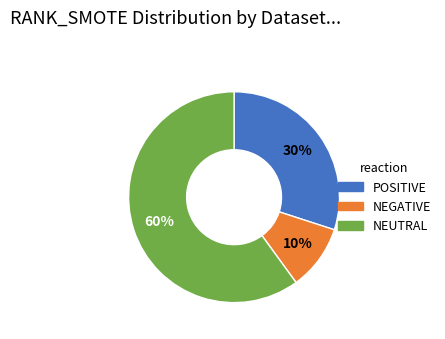

What percentage is the NEUTRAL slice, to the nearest percent?

60%